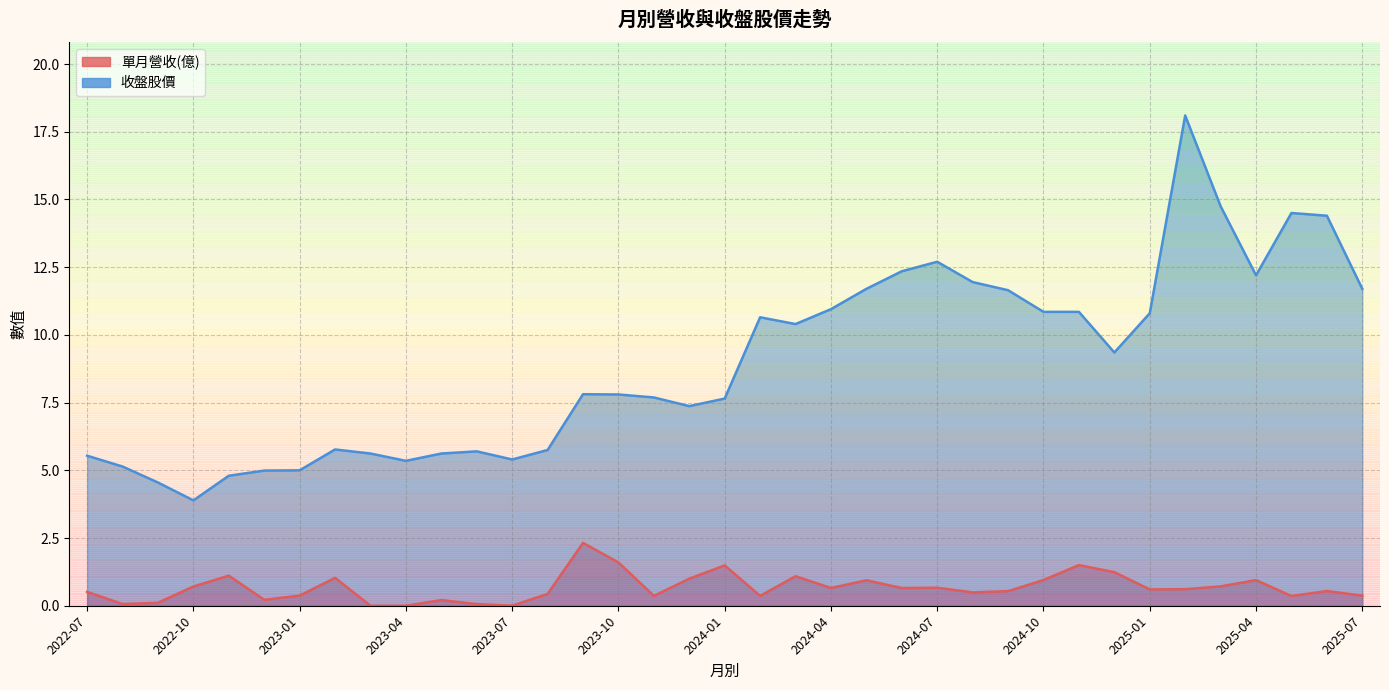

True or false: 收盤股價 and 單月營收(億) intersect in this chart.

False